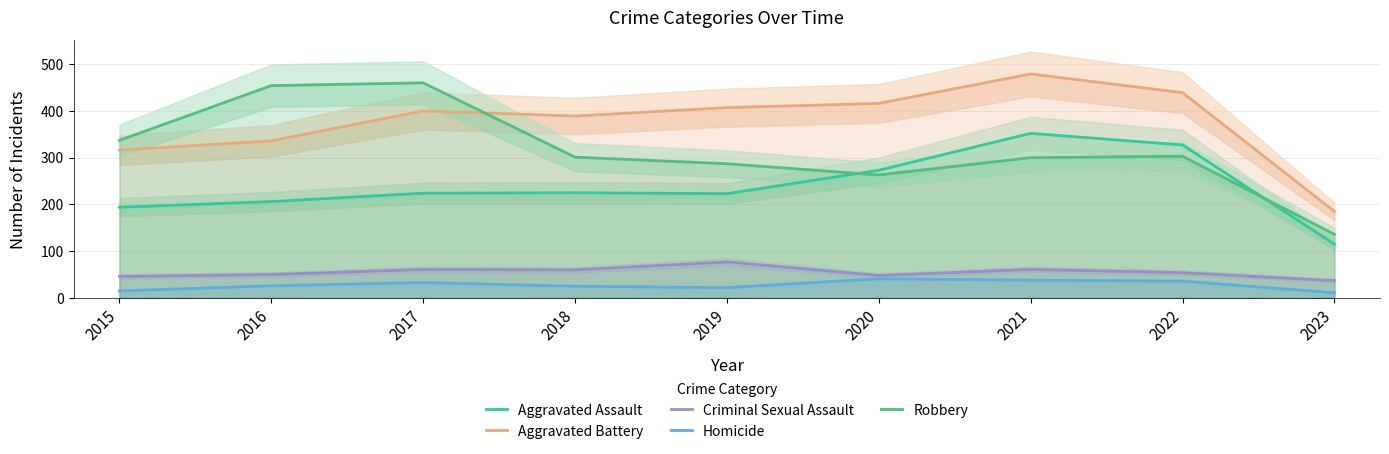

At which label does Aggravated Battery first exceed 400?

2019